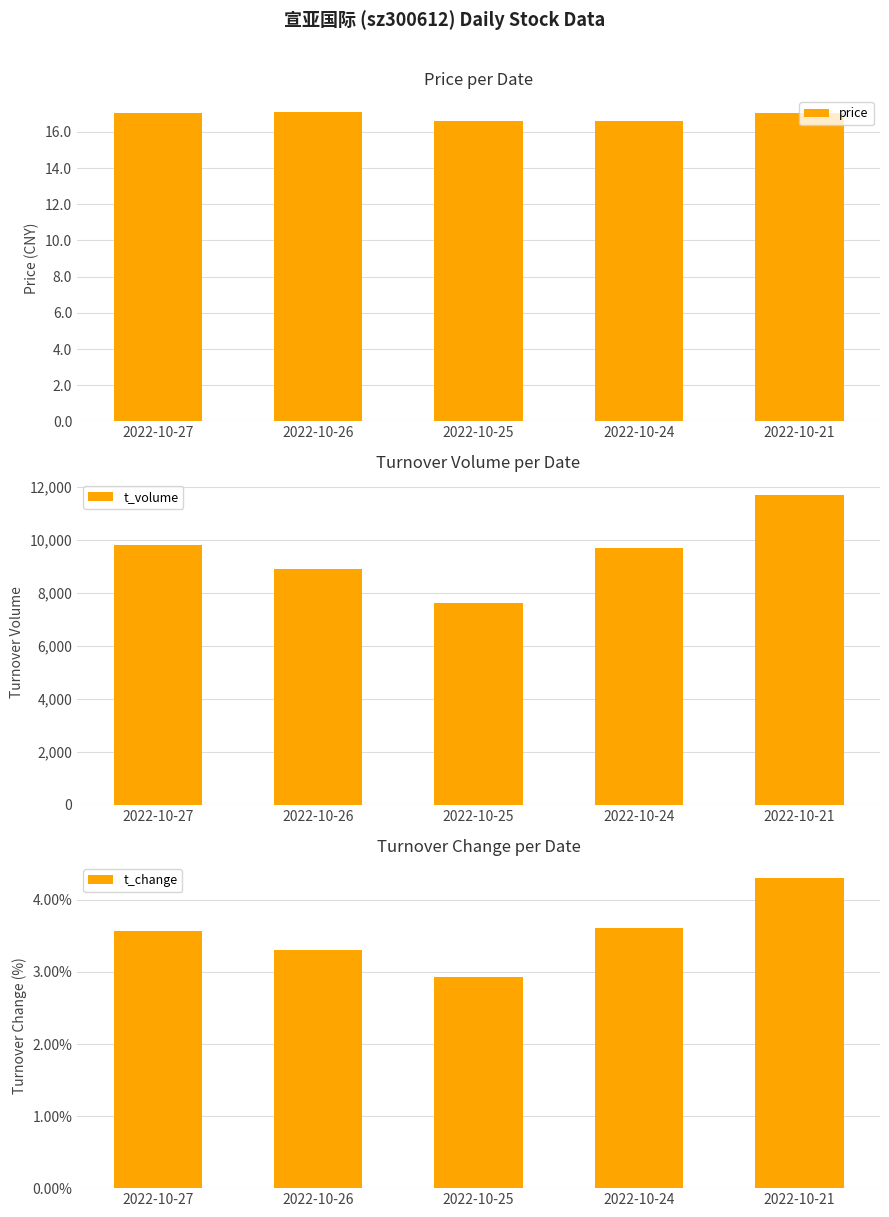

Which series has the widest spread of values?

t_volume